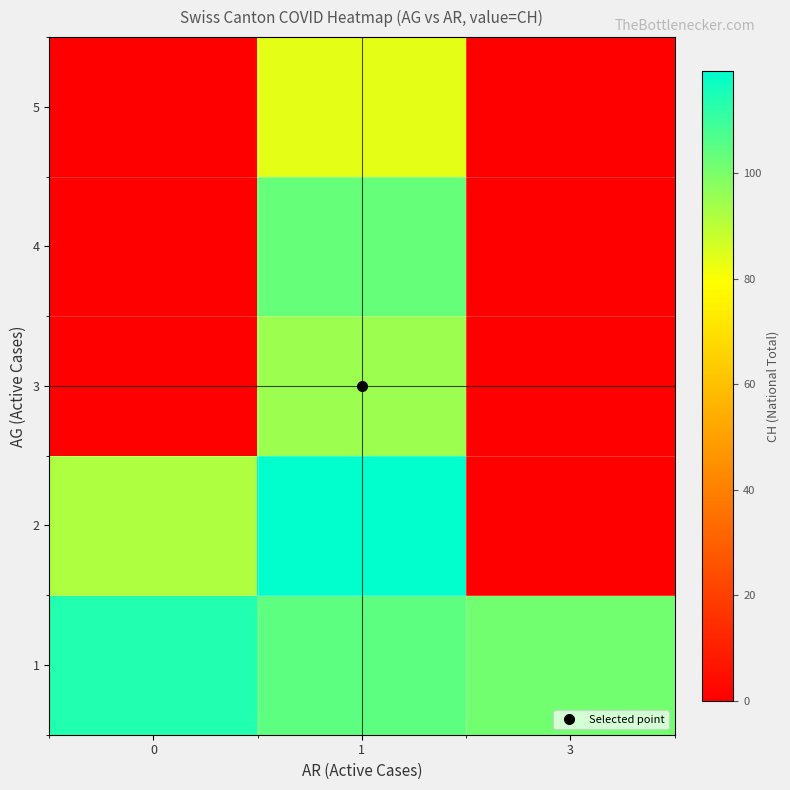

Reading left to right, list all the values displayed in this chart.

row_0: 0=114.0	1=104.8	3=101.5
row_1: 0=91.8	1=119.3	3=0.0
row_2: 0=0.0	1=94.8	3=0.0
row_3: 0=0.0	1=103.3	3=0.0
row_4: 0=0.0	1=83.7	3=0.0